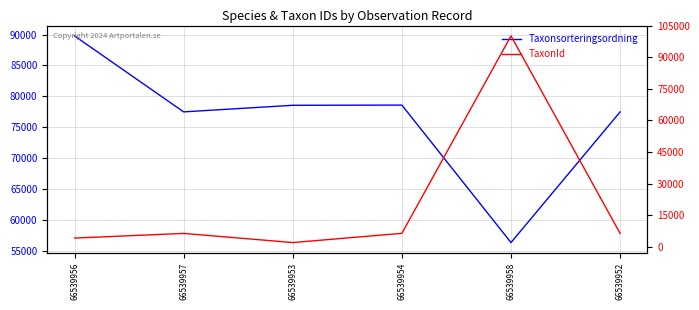

What is the minimum value for Taxonsorteringsordning?

56395